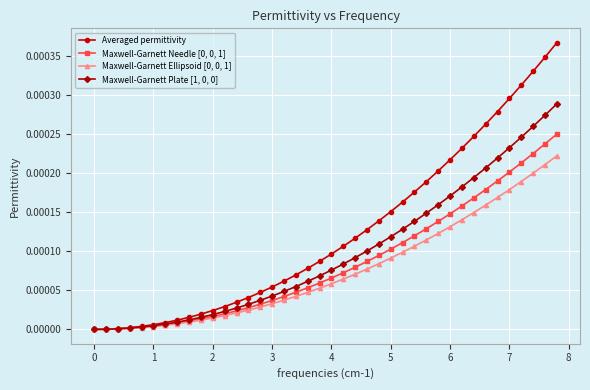

Which series has the largest range (max minus min)?

Averaged permittivity